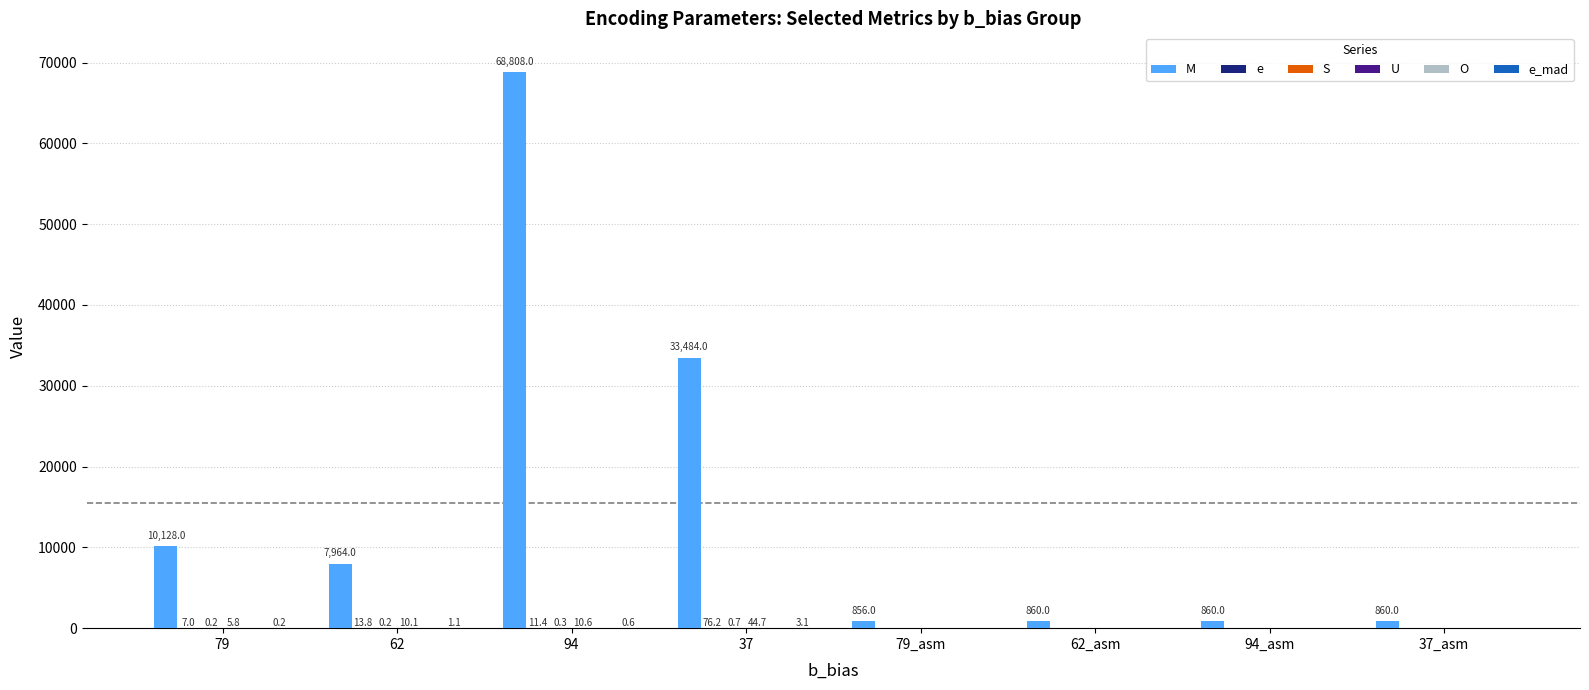

Which series has the largest range (max minus min)?

M